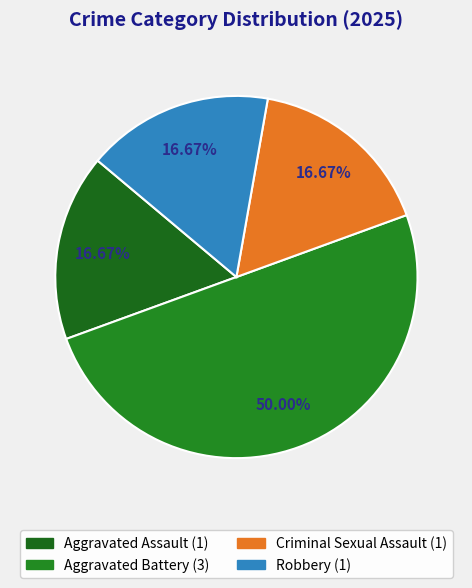

What is the largest slice in the pie chart?

Aggravated Battery